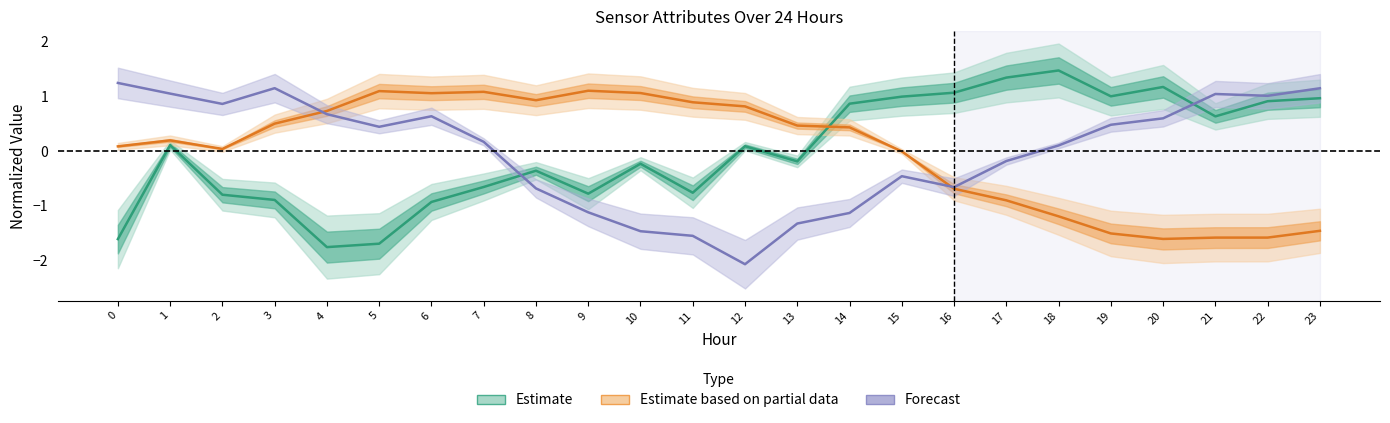

What is the value of the Estimate based on partial data point at the 9th from the left?

0.9